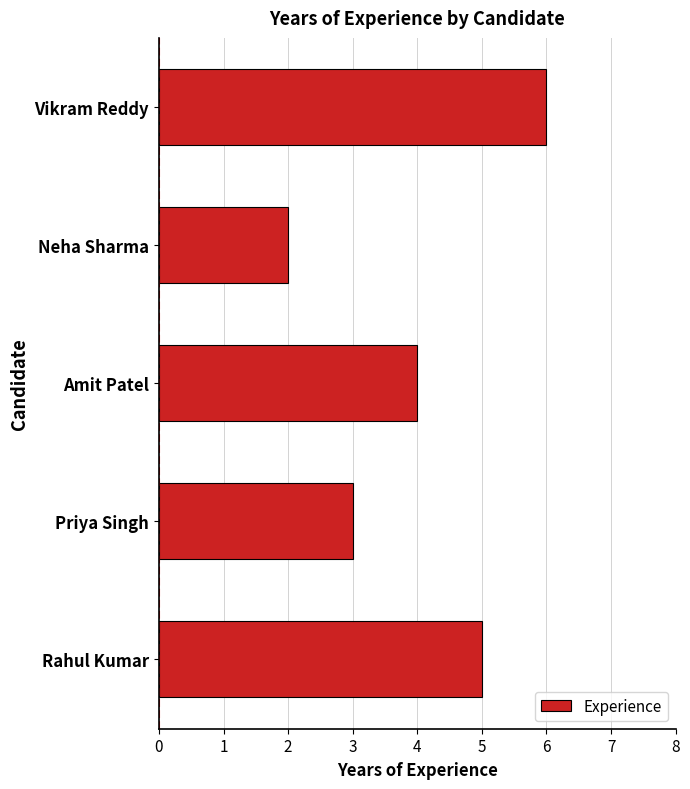

What is the greatest value displayed?

6